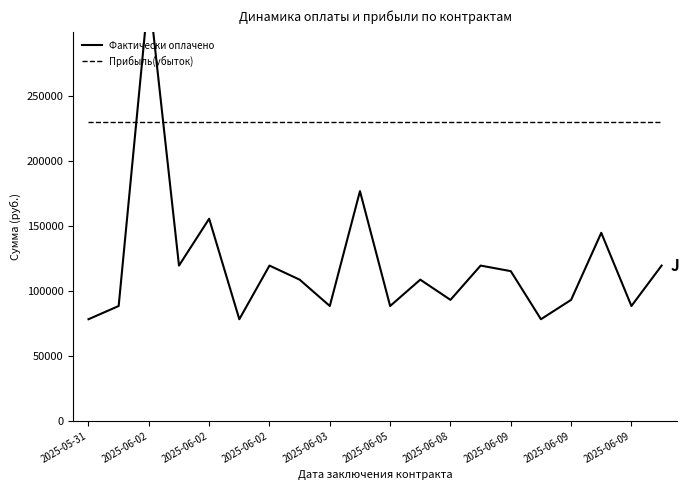

At which category is the sum across all series the highest?

2025-06-02